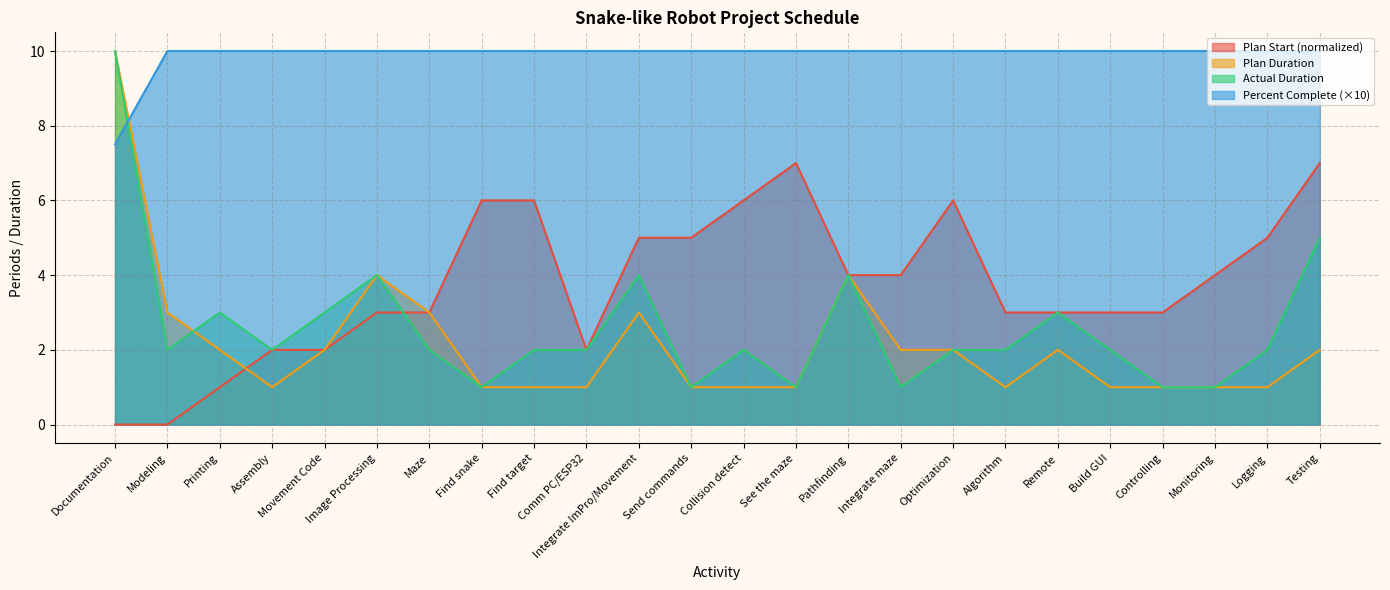

Reading right to left, what are all the values shown in this chart?

Plan Start: Testing=7.0	Logging=5.0	Monitoring=4.0	Controlling=3.0	Build GUI=3.0	Remote=3.0	Algorithm=3.0	Optimization=6.0	Integrate maze=4.0	Pathfinding=4.0	See the maze=7.0	Collision detect=6.0	Send commands=5.0	Integrate ImPro/Movement=5.0	Comm PC/ESP32=2.0	Find target=6.0	Find snake=6.0	Maze=3.0	Image Processing=3.0	Movement Code=2.0	Assembly=2.0	Printing=1.0	Modeling=0.0	Documentation=0.0
Plan Duration: Testing=2.0	Logging=1.0	Monitoring=1.0	Controlling=1.0	Build GUI=1.0	Remote=2.0	Algorithm=1.0	Optimization=2.0	Integrate maze=2.0	Pathfinding=4.0	See the maze=1.0	Collision detect=1.0	Send commands=1.0	Integrate ImPro/Movement=3.0	Comm PC/ESP32=1.0	Find target=1.0	Find snake=1.0	Maze=3.0	Image Processing=4.0	Movement Code=2.0	Assembly=1.0	Printing=2.0	Modeling=3.0	Documentation=10.0
Actual Duration: Testing=5.0	Logging=2.0	Monitoring=1.0	Controlling=1.0	Build GUI=2.0	Remote=3.0	Algorithm=2.0	Optimization=2.0	Integrate maze=1.0	Pathfinding=4.0	See the maze=1.0	Collision detect=2.0	Send commands=1.0	Integrate ImPro/Movement=4.0	Comm PC/ESP32=2.0	Find target=2.0	Find snake=1.0	Maze=2.0	Image Processing=4.0	Movement Code=3.0	Assembly=2.0	Printing=3.0	Modeling=2.0	Documentation=10.0
Percent Complete: Testing=10.0	Logging=10.0	Monitoring=10.0	Controlling=10.0	Build GUI=10.0	Remote=10.0	Algorithm=10.0	Optimization=10.0	Integrate maze=10.0	Pathfinding=10.0	See the maze=10.0	Collision detect=10.0	Send commands=10.0	Integrate ImPro/Movement=10.0	Comm PC/ESP32=10.0	Find target=10.0	Find snake=10.0	Maze=10.0	Image Processing=10.0	Movement Code=10.0	Assembly=10.0	Printing=10.0	Modeling=10.0	Documentation=7.5